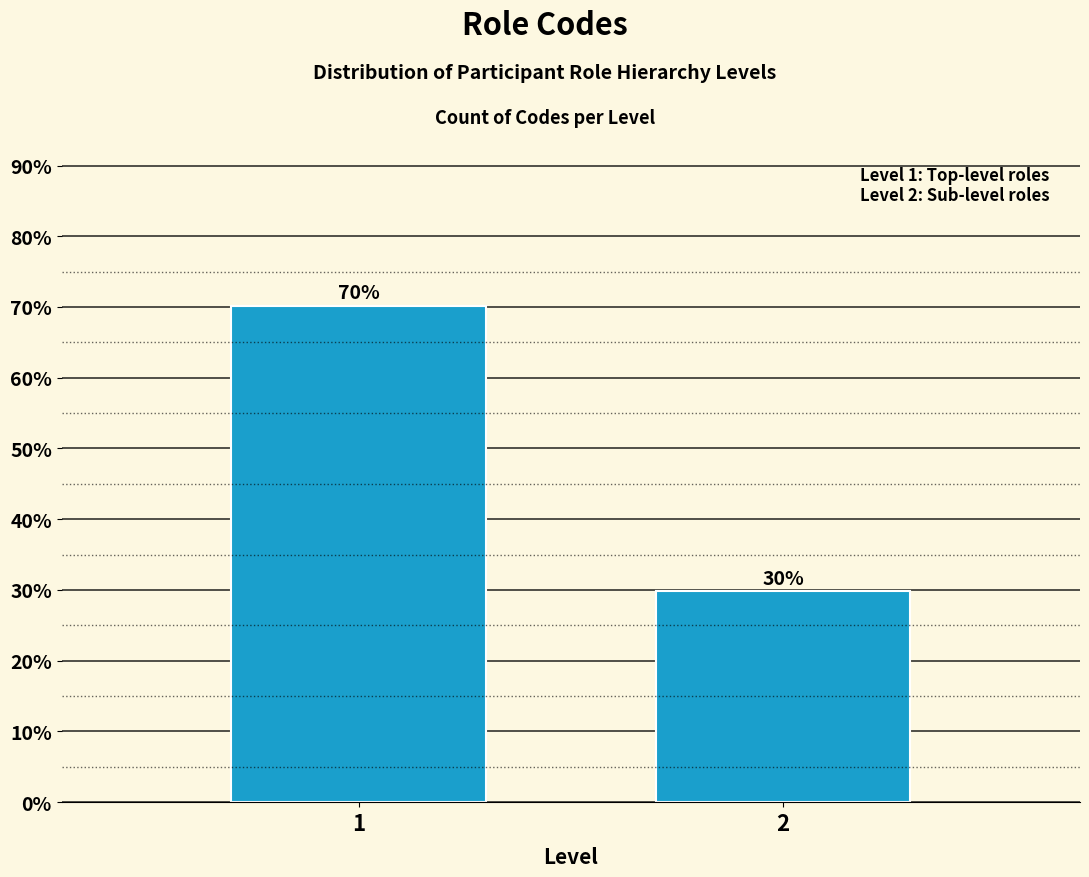

List the labels in order of value, largest first.

1, 2